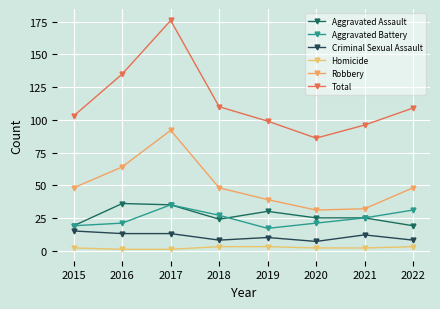

How many values in the Total series are below 109?

4